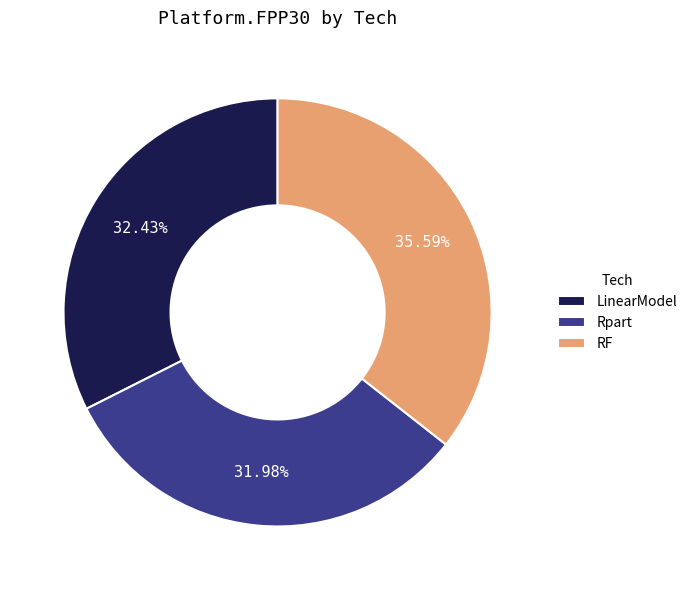

The RF slice represents 48% of the pie. True or false?

False